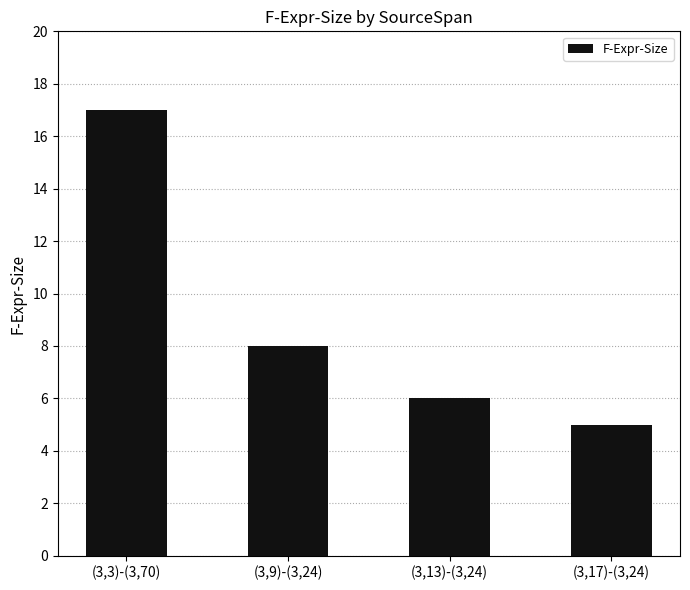

What is the change in value from (3,3)-(3,70) to (3,17)-(3,24)?

-12